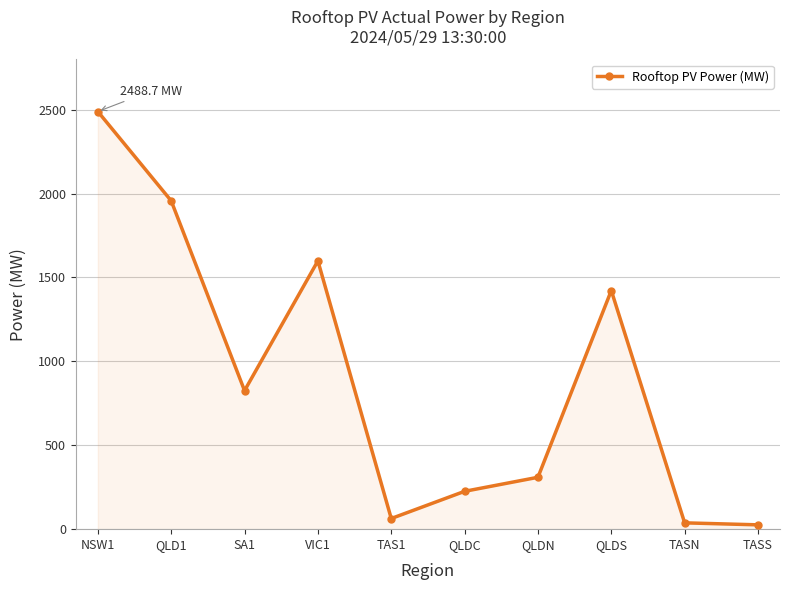

Reading right to left, what are all the values shown in this chart?

TASS=25.8	TASN=37.7	QLDS=1421.9	QLDN=309.1	QLDC=225.5	TAS1=63.4	VIC1=1598.7	SA1=825.5	QLD1=1956.6	NSW1=2488.7